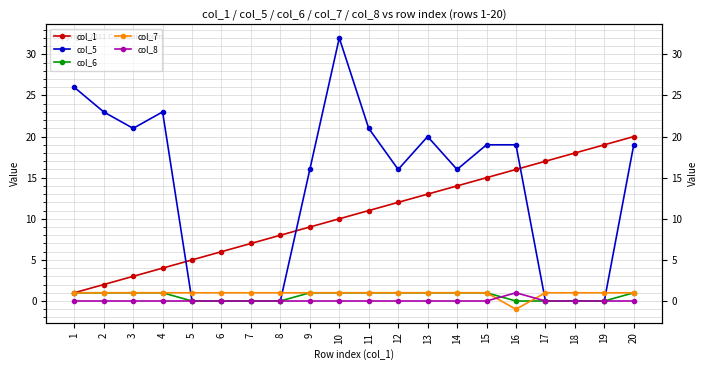

How many col_6 values are between 0 and 1?

20